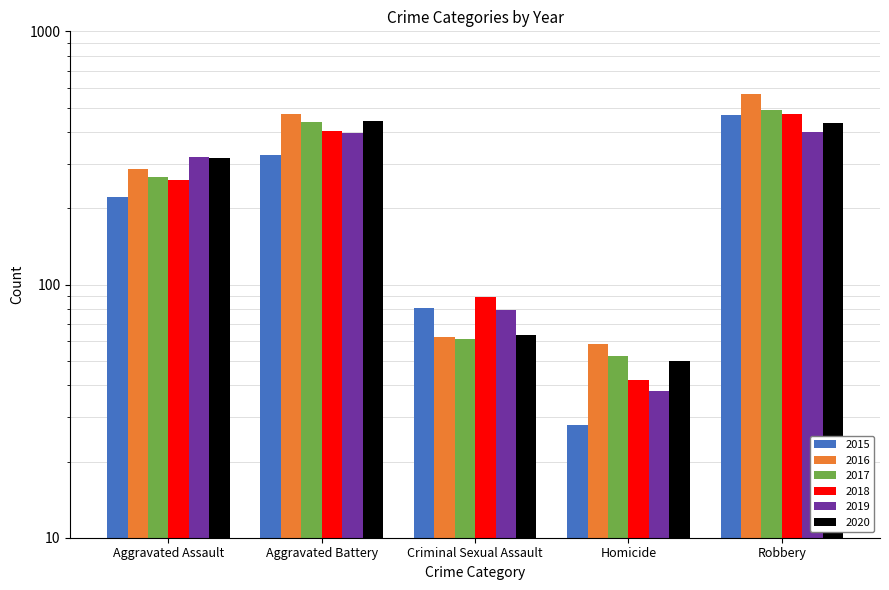

How many values in the 2017 series are below 265?

2